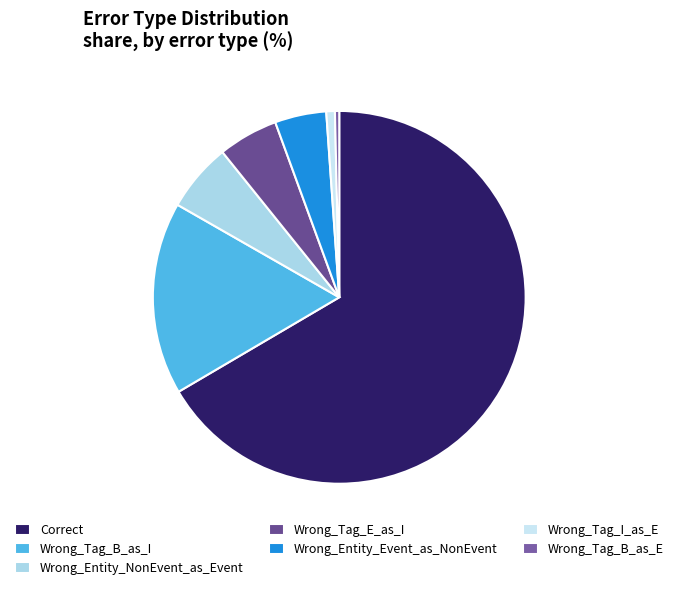

What is the largest slice in the pie chart?

Correct